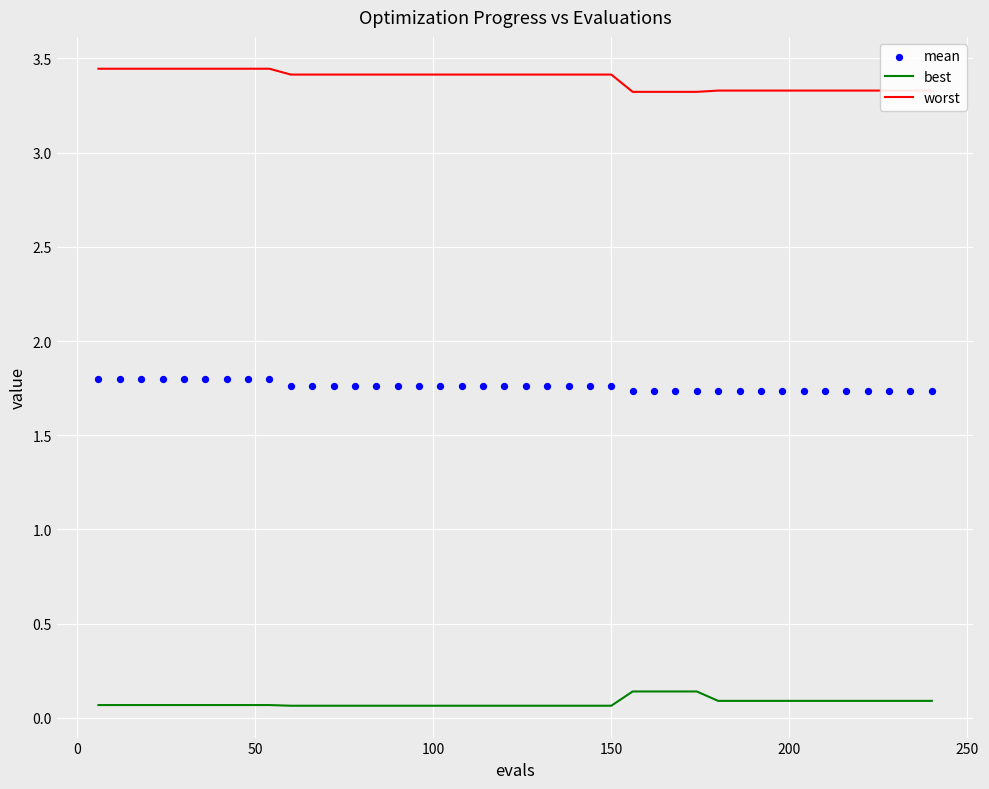

True or false: best and worst intersect in this chart.

False